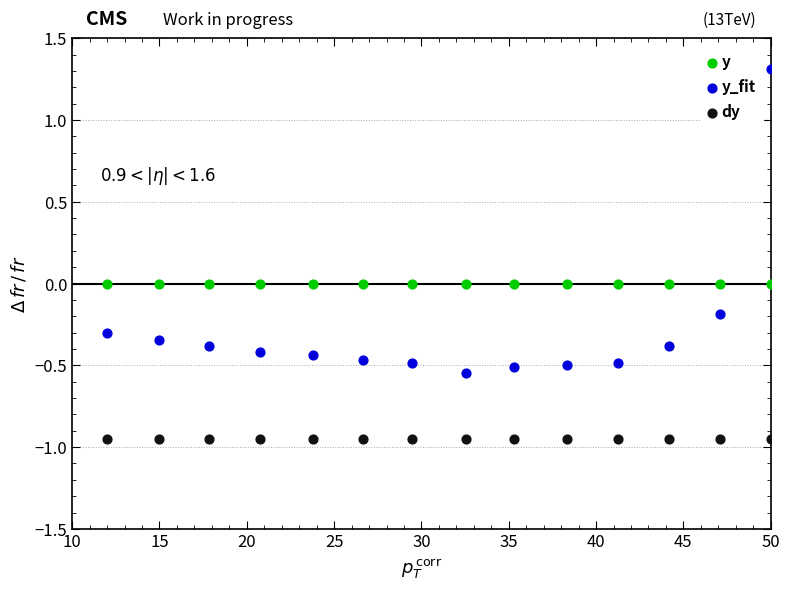

Which series contains the highest Y value?

y_fit